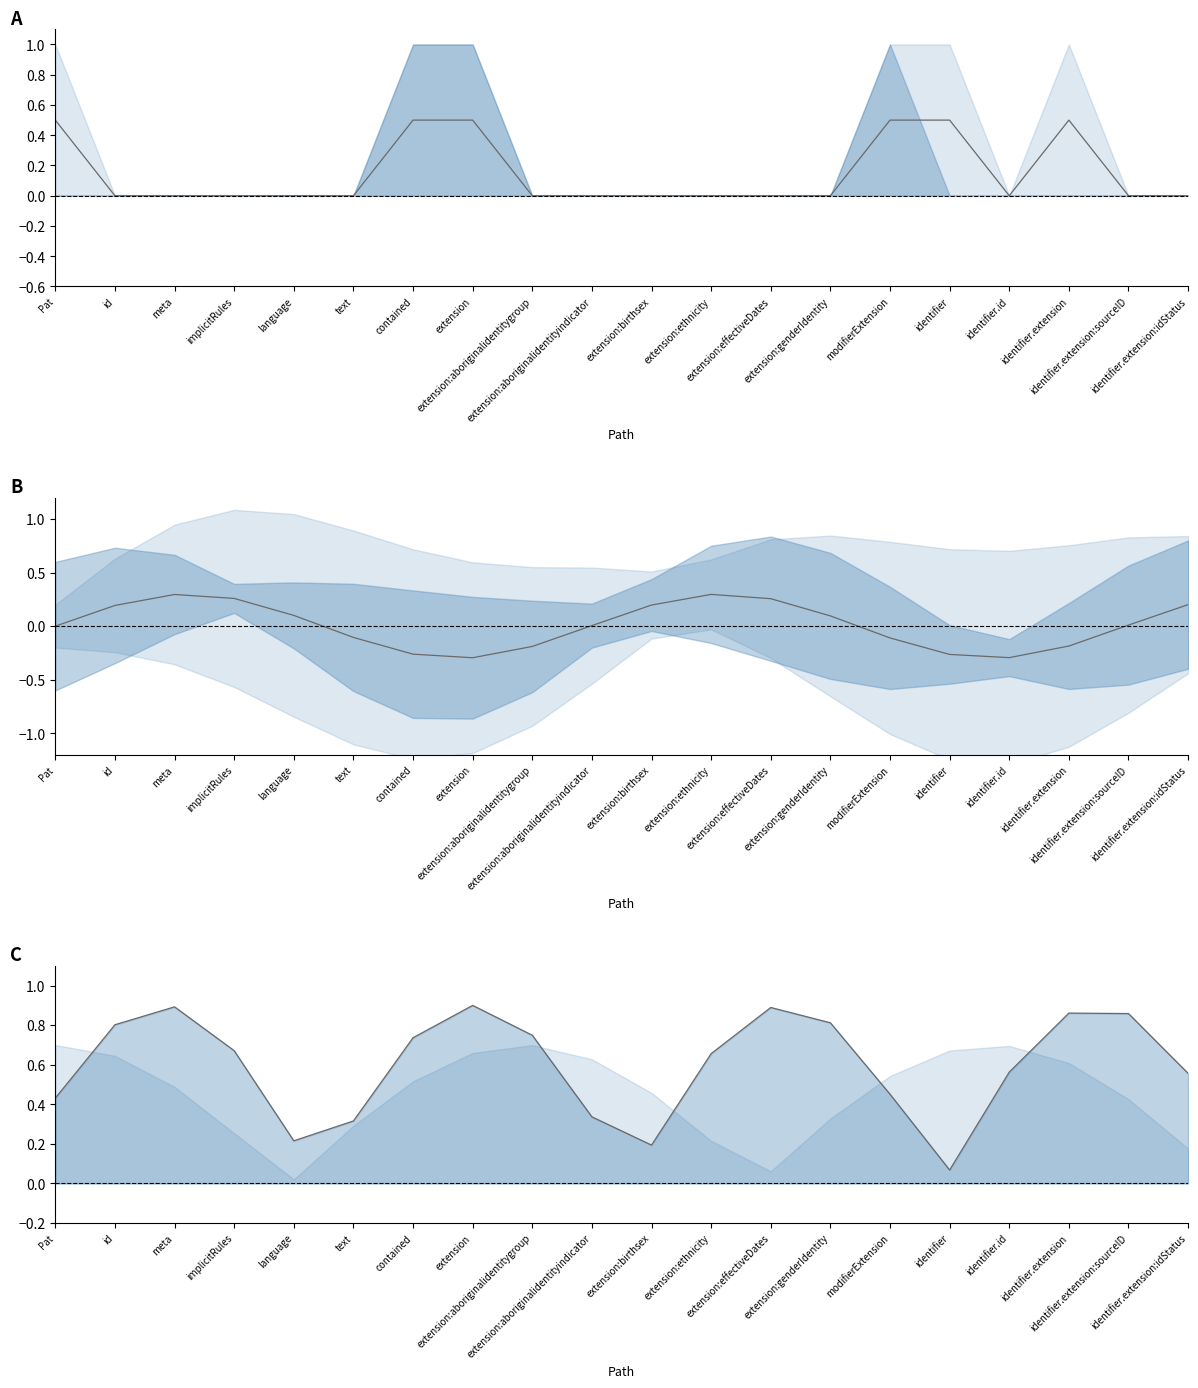

How many interior local peaks (higher than both neighbors) does the data have?

4